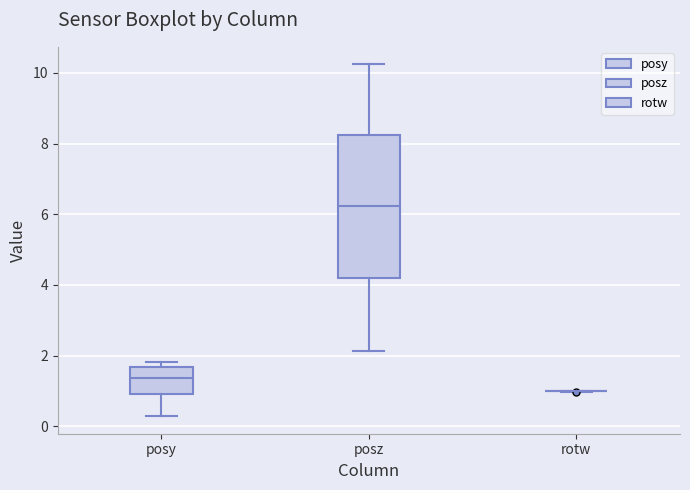

Reading left to right, read every box against the y-axis: the position of its median line, the range the box covers, and the ends of its whiskers. The values are not printed on the chart, so give them approximately, as read against the axis.

posy: median 1.4, box 1.0 to 1.6, whiskers 0.2 to 1.8
posz: median 6.2, box 4.2 to 8.2, whiskers 2.2 to 10.2
rotw: box collapsed to a line at 1.0, whiskers 1.0 to 1.0